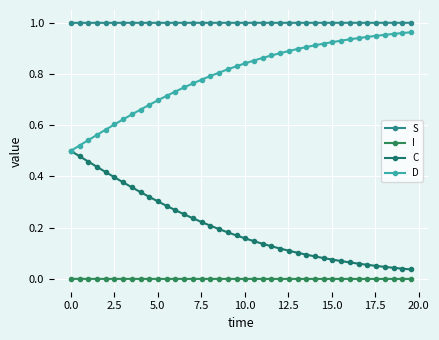

How many distinct data groups are displayed?

4